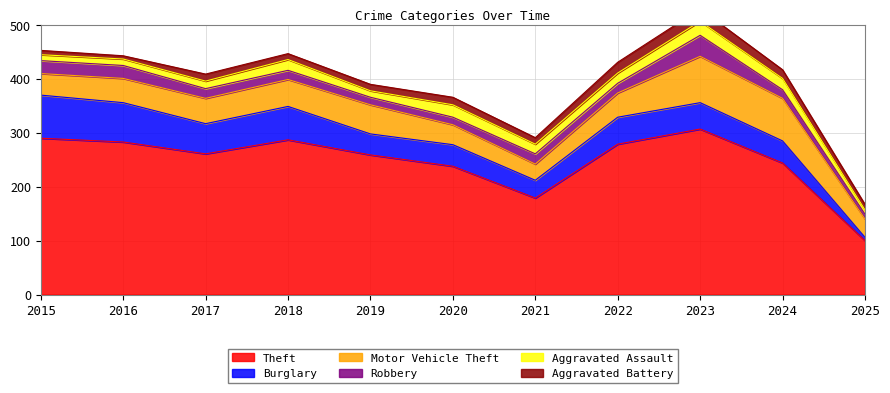

What is the value of the Theft point at the 6th from the left?

238